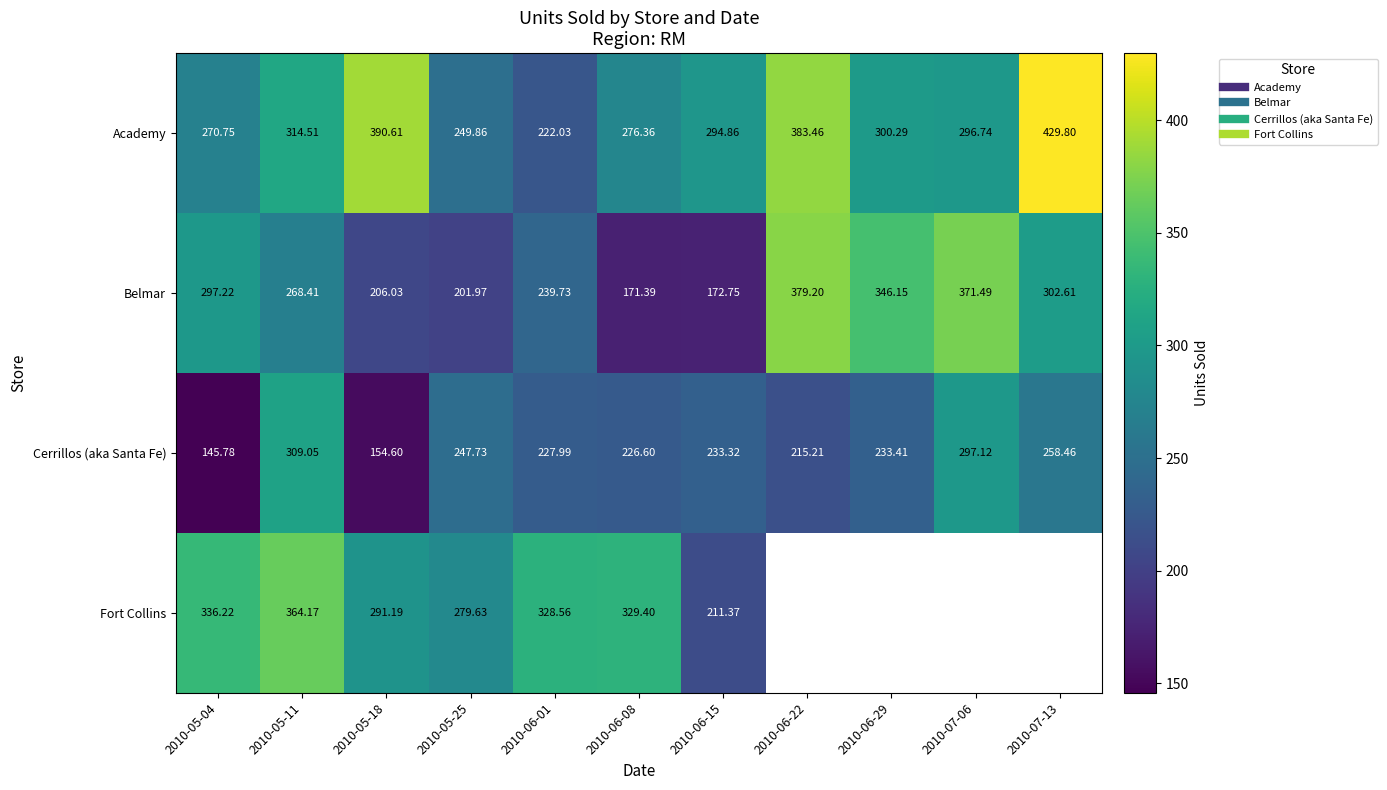

How many values in Fort Collins are above zero?

7